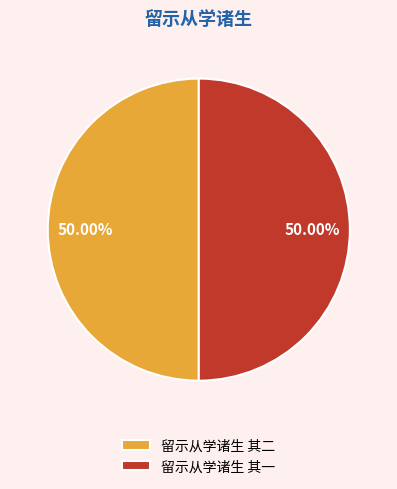

To the nearest percent, what is the average slice percentage?

50%